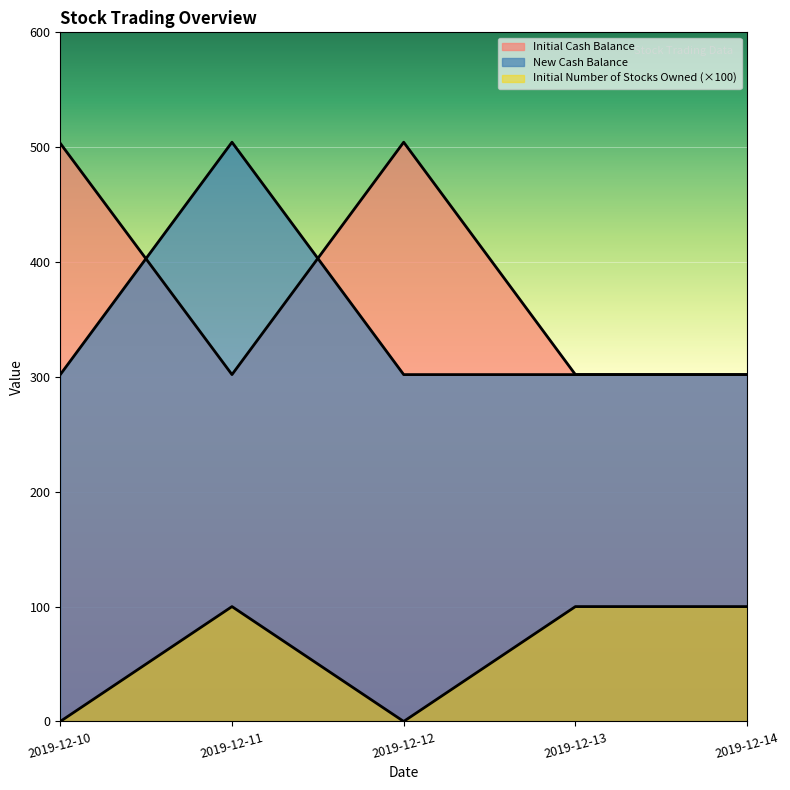

Count the number of data series in this chart.

3